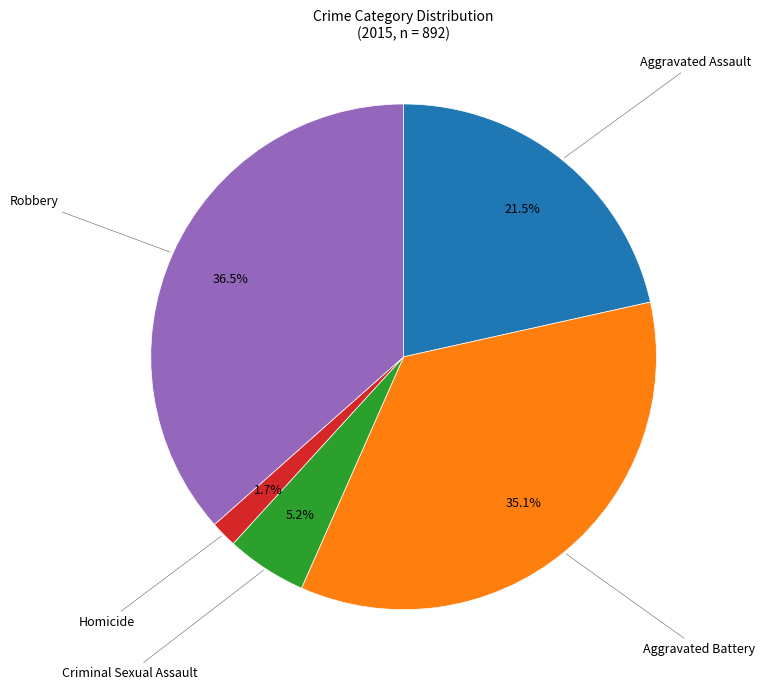

Count the number of slices in the pie.

5